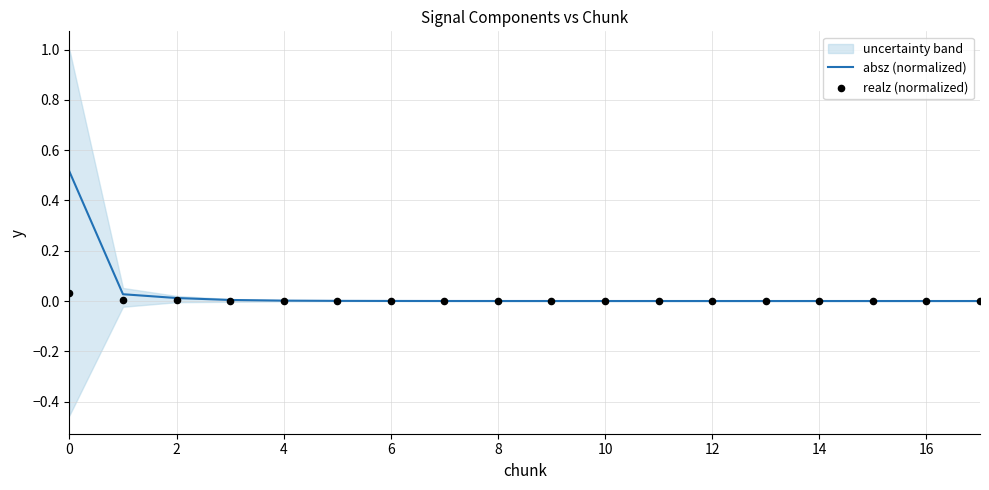

Which series contains the highest Y value?

absz (normalized)